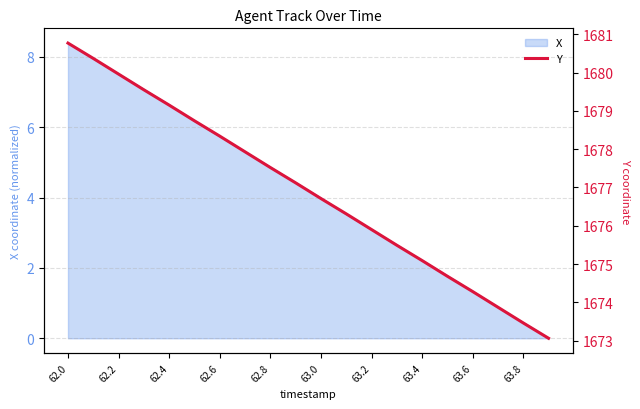

The X series shows 3.6 at 62.2. True or false?

False